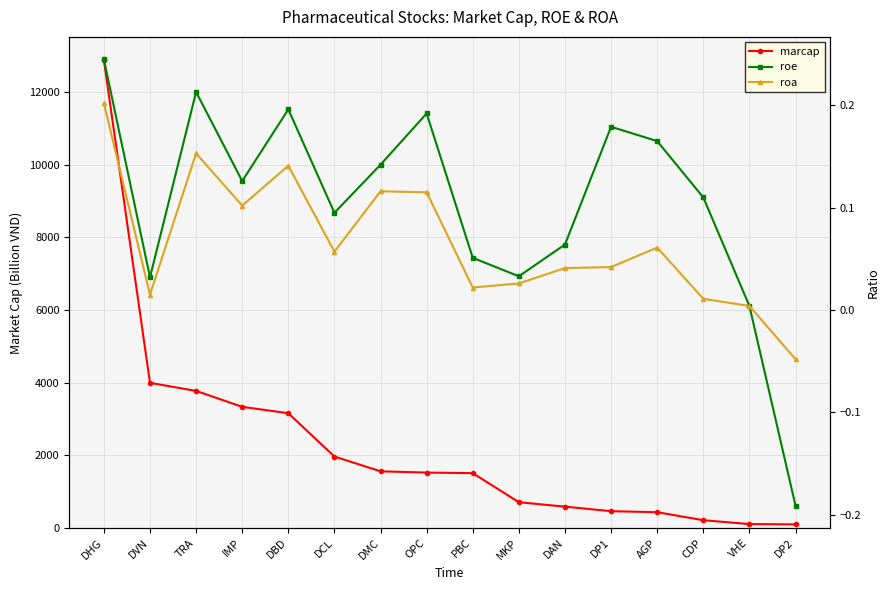

Is it true that marcap equals 5579.8 at IMP?

False